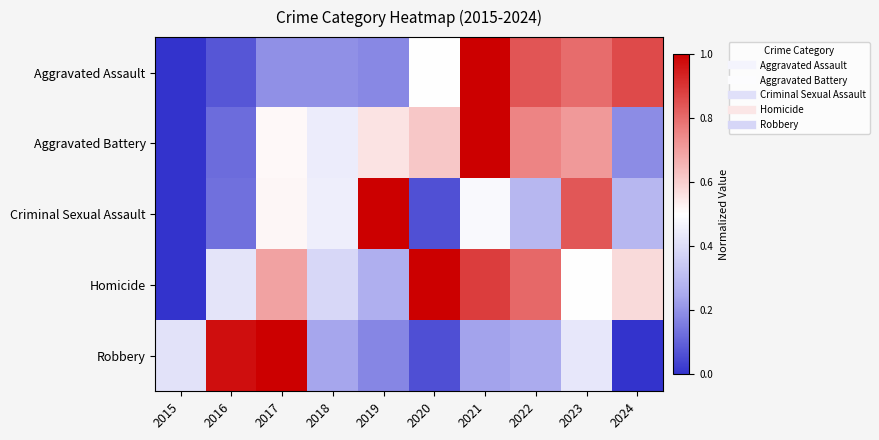

Rank the series by their maximum value, from lowest to highest.

Aggravated Assault, Aggravated Battery, Criminal Sexual Assault, Homicide, Robbery